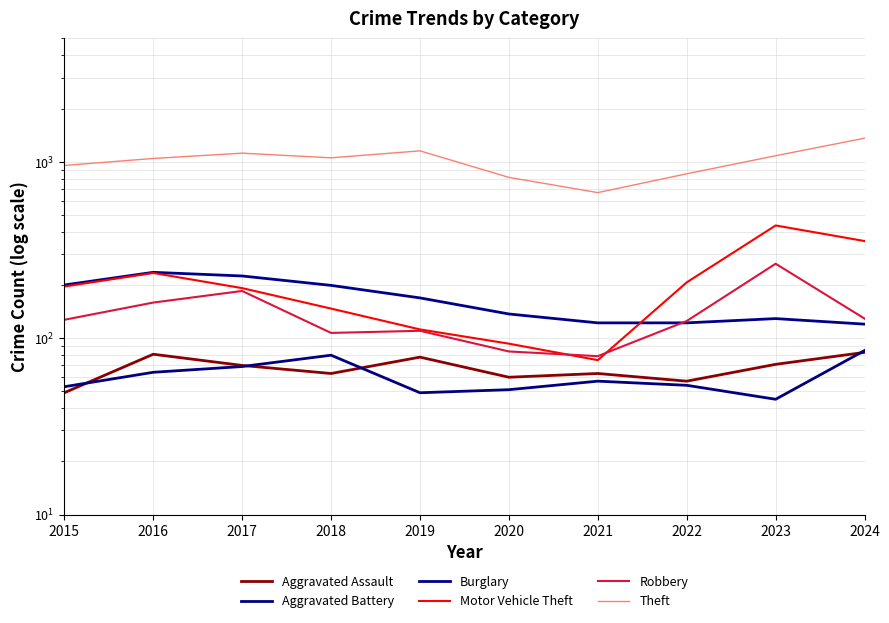

At which category does Aggravated Assault reach its first local valley?

2018